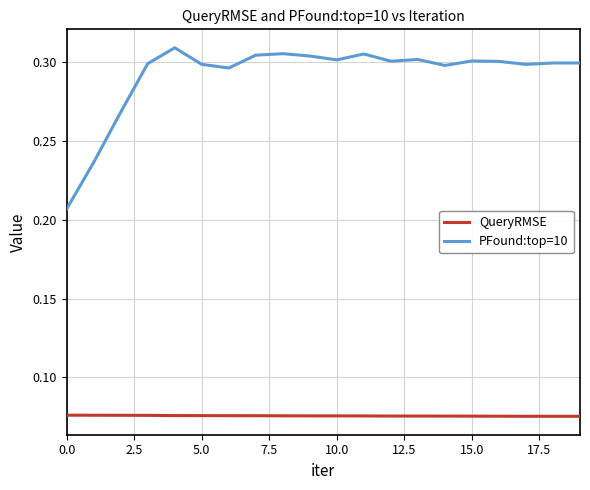

How many lines are shown in the chart?

2